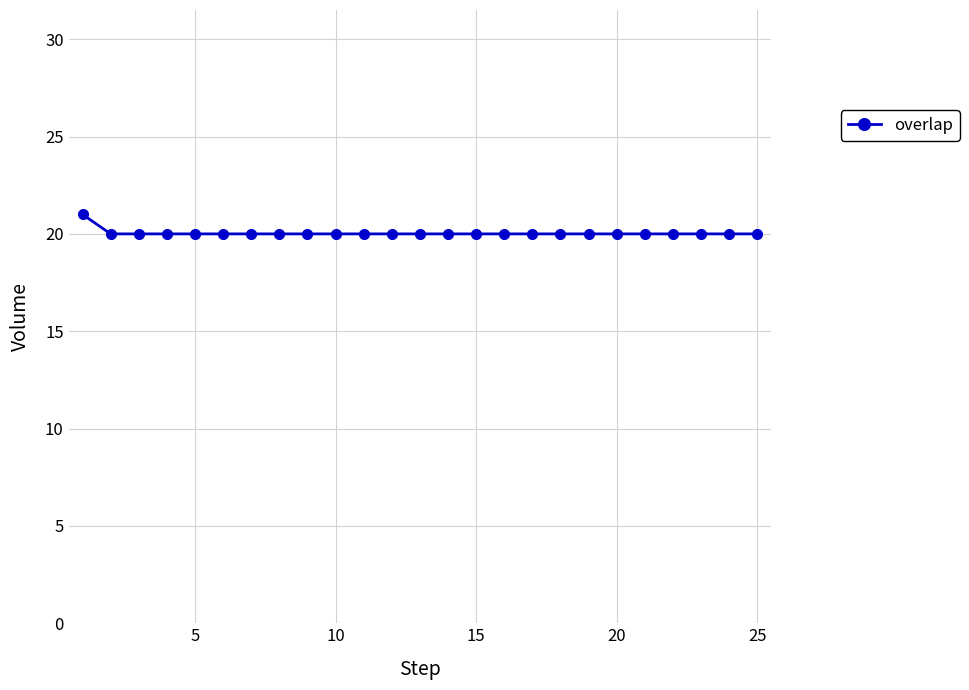

What is the minimum value shown in the chart?

20